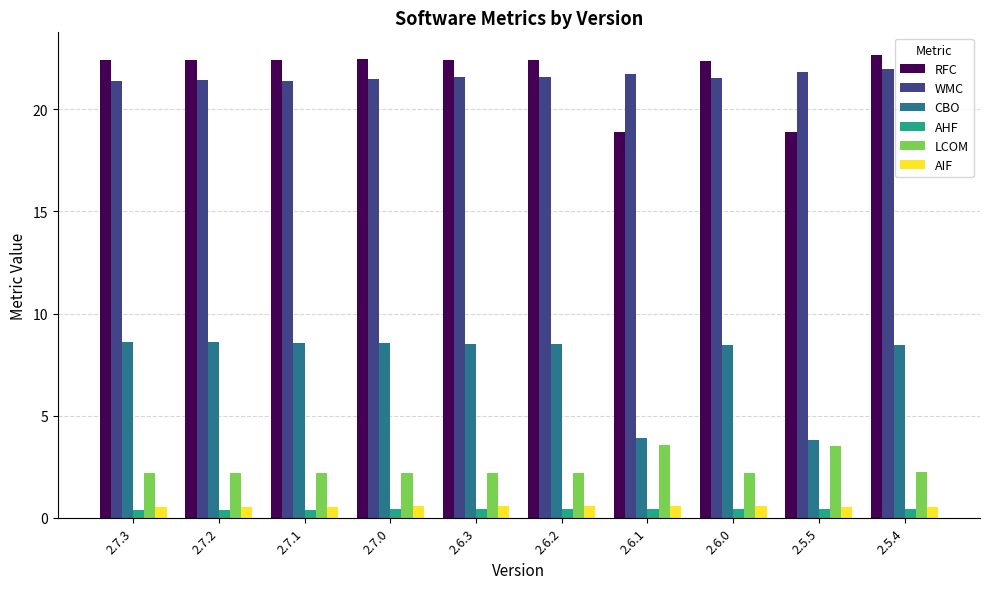

What is the maximum value shown in the chart?

22.6